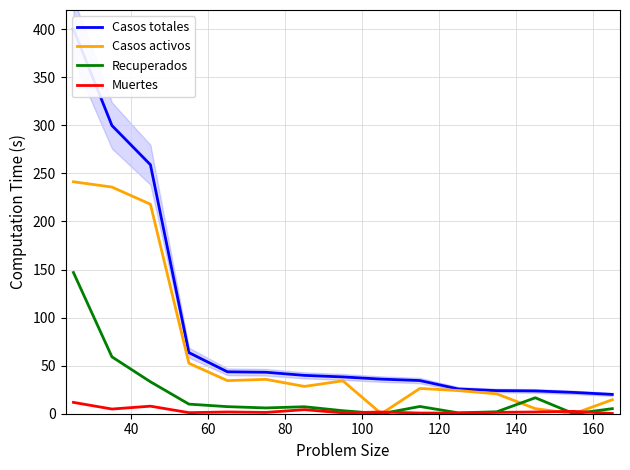

What is the highest value of the Recuperados series?

146.9